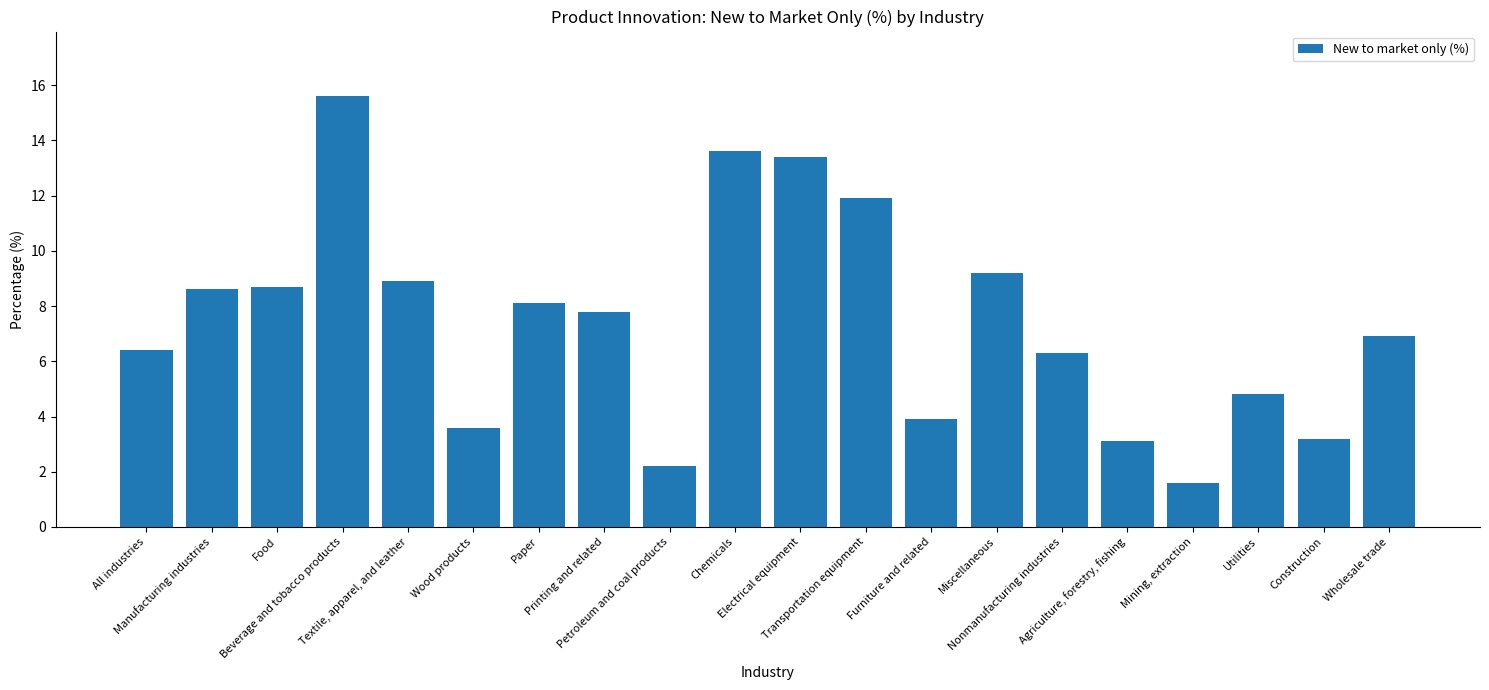

What is the difference between the maximum and minimum values?

14.0